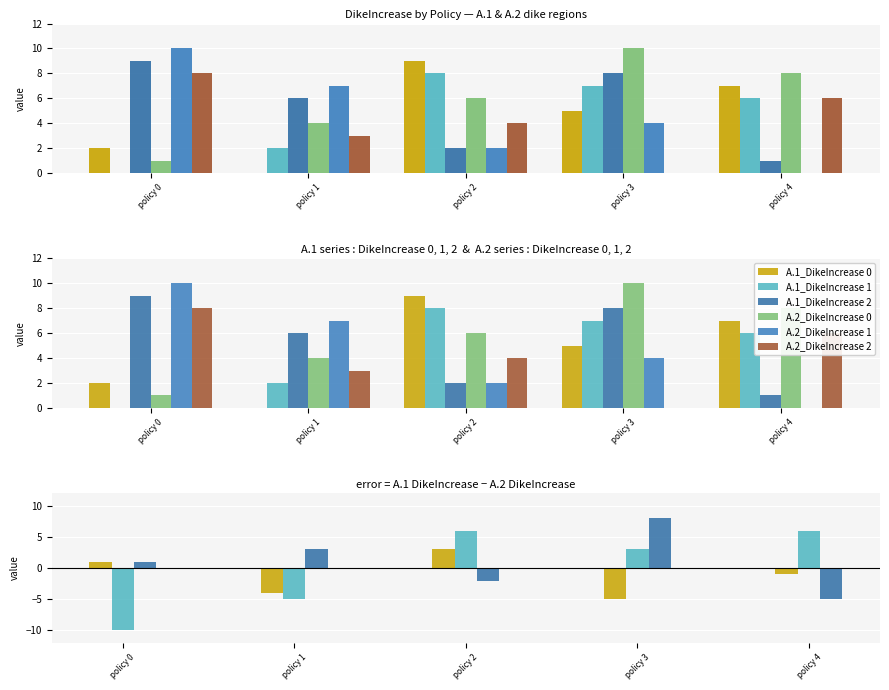

Rank the series by their maximum value, from lowest to highest.

A.1_DikeIncrease 1, A.2_DikeIncrease 2, A.1_DikeIncrease 0, A.1_DikeIncrease 2, A.2_DikeIncrease 0, A.2_DikeIncrease 1